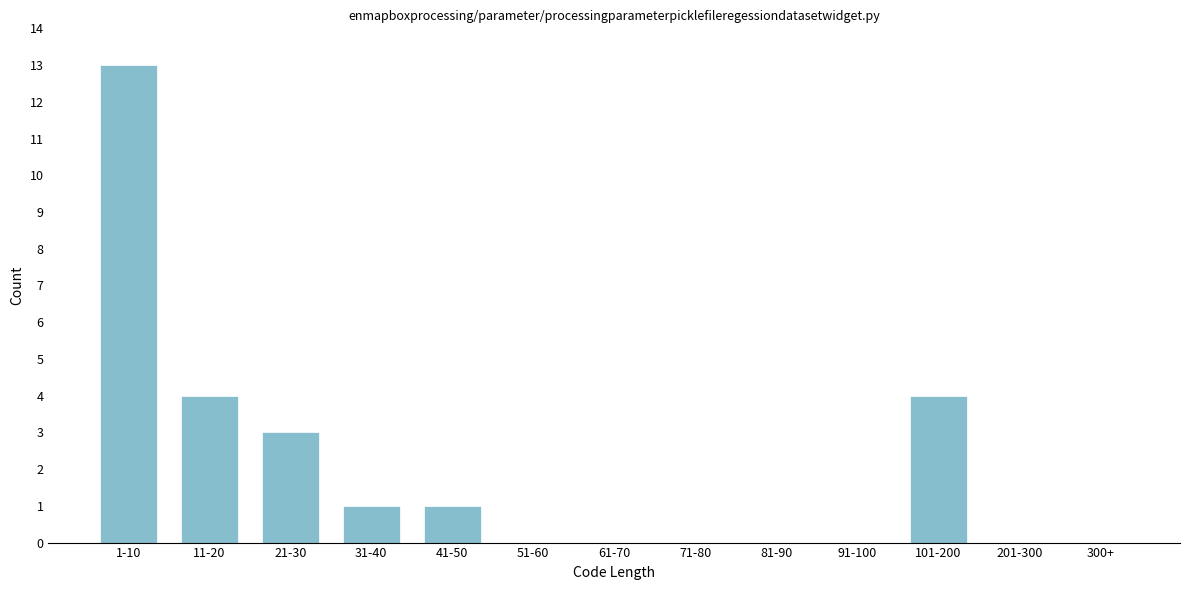

True or false: the data shows -6 at 61-70.

False